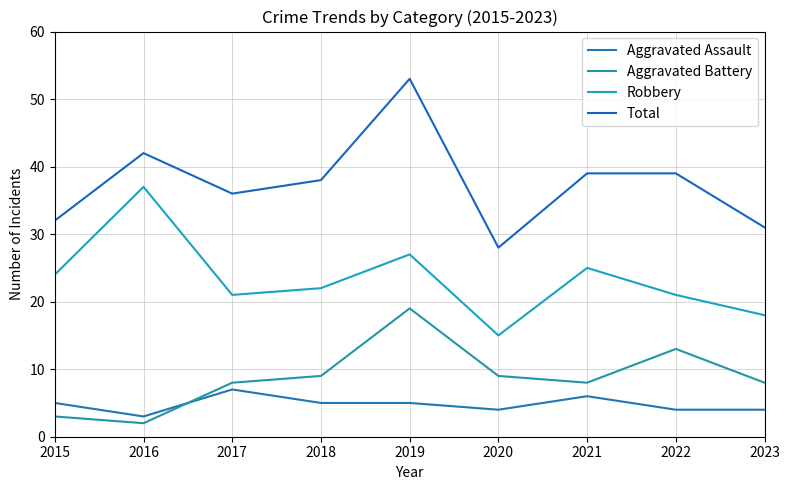

At which category is the sum across all series the highest?

2019